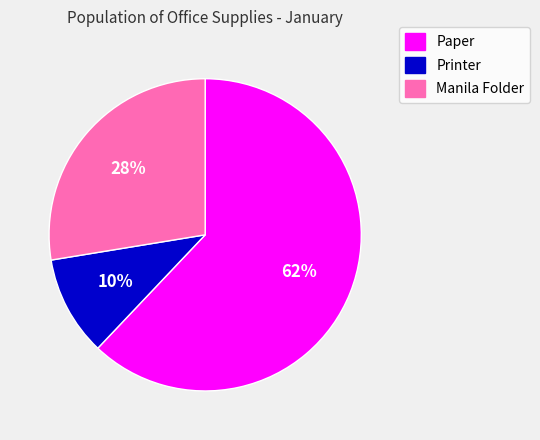

To the nearest percent, what is the difference between the largest and smallest slice percentages?

52%